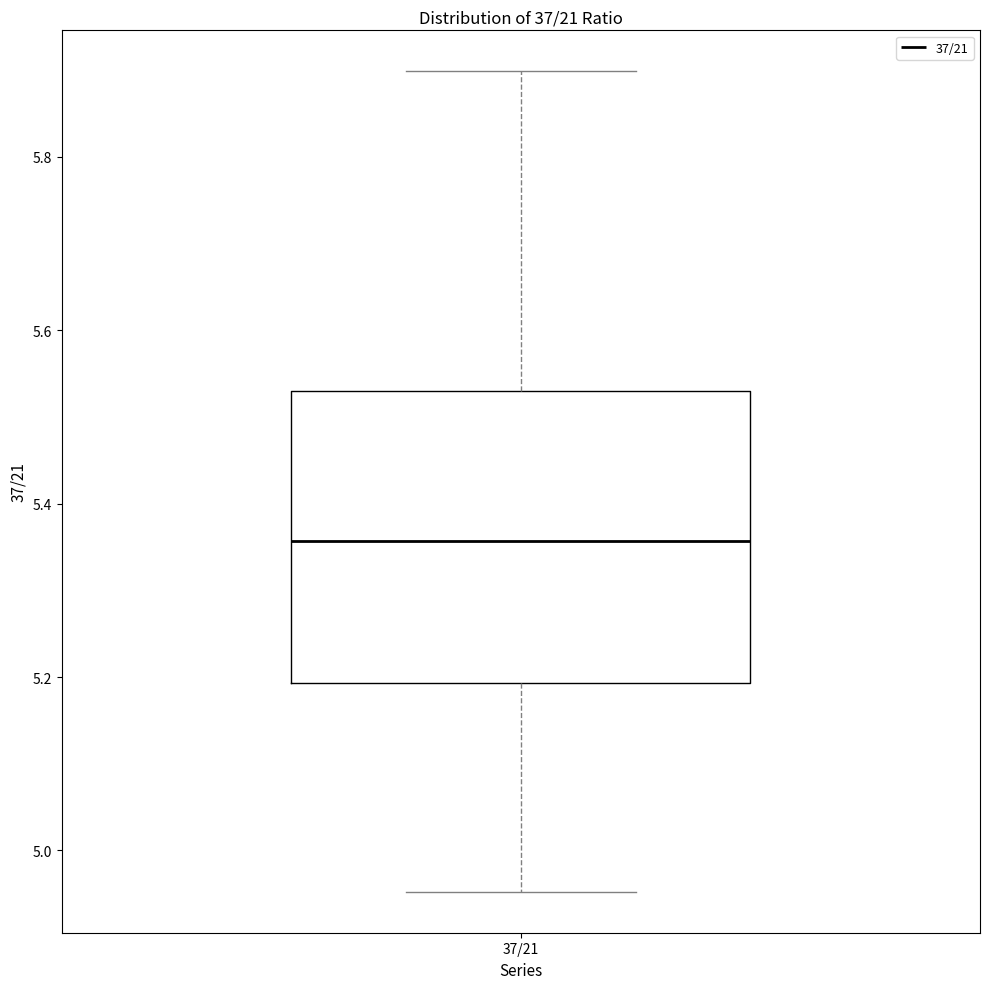

Read this box plot against the y-axis: the position of the median line, the range covered by the box, and the ends of both whiskers. The values are not printed on the chart, so give them approximately, as read against the axis.

median 5.36, box 5.20 to 5.52, whiskers 4.96 to 5.90